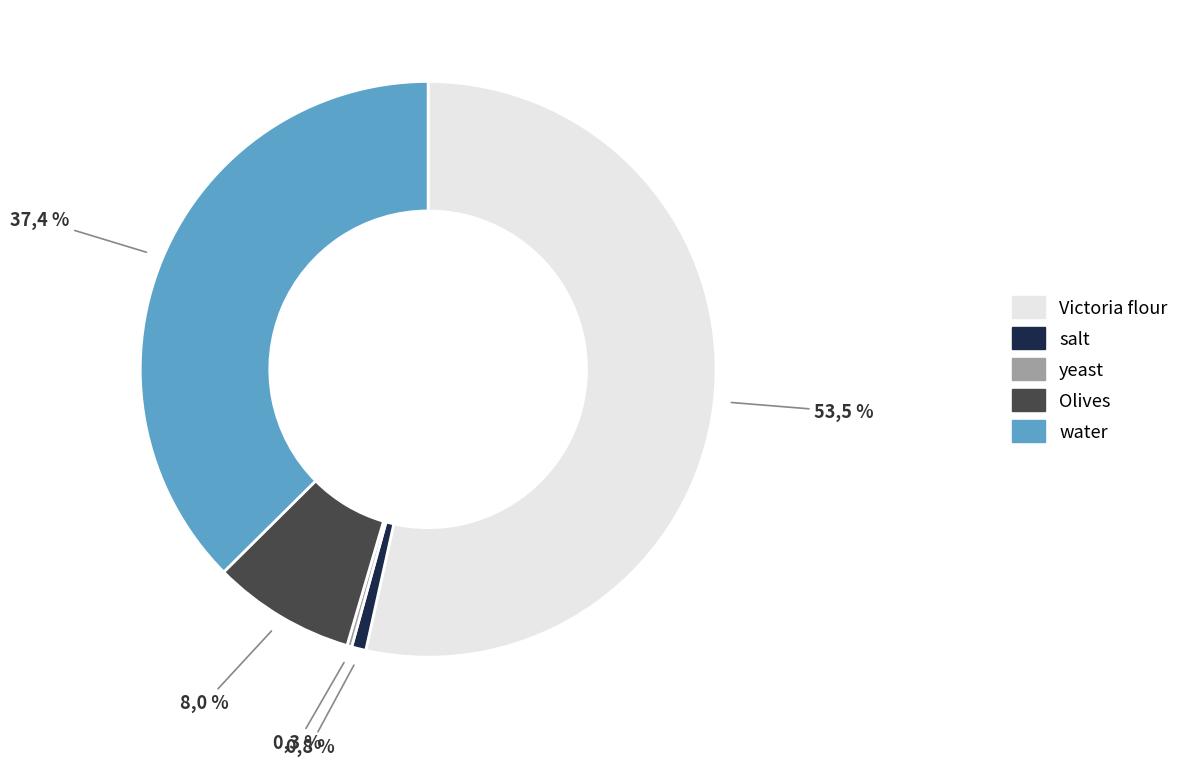

Does any single category account for the majority?

Yes